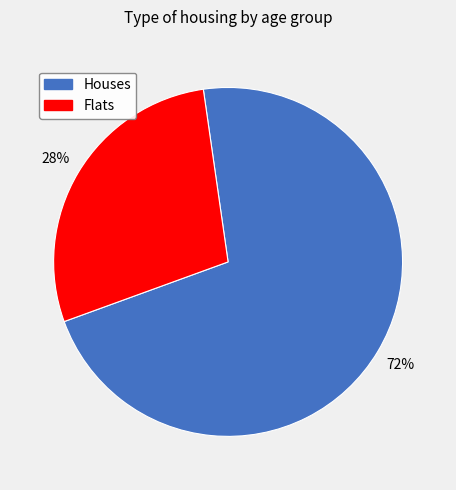

To the nearest percent, what portion does Houses represent?

72%